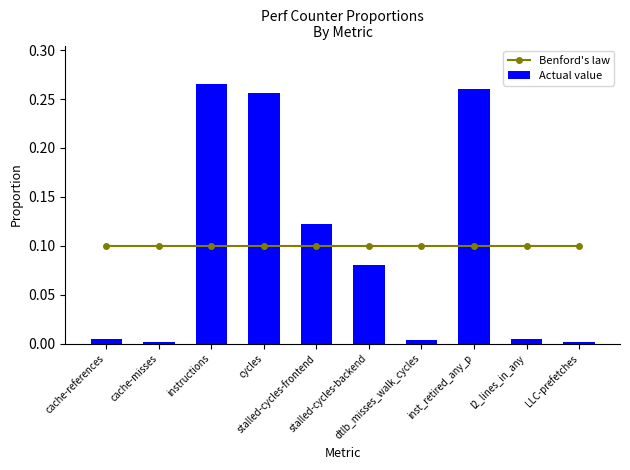

What is the sum of the Benford's law values at dtlb_misses_walk_cycles and cache-references?

0.2